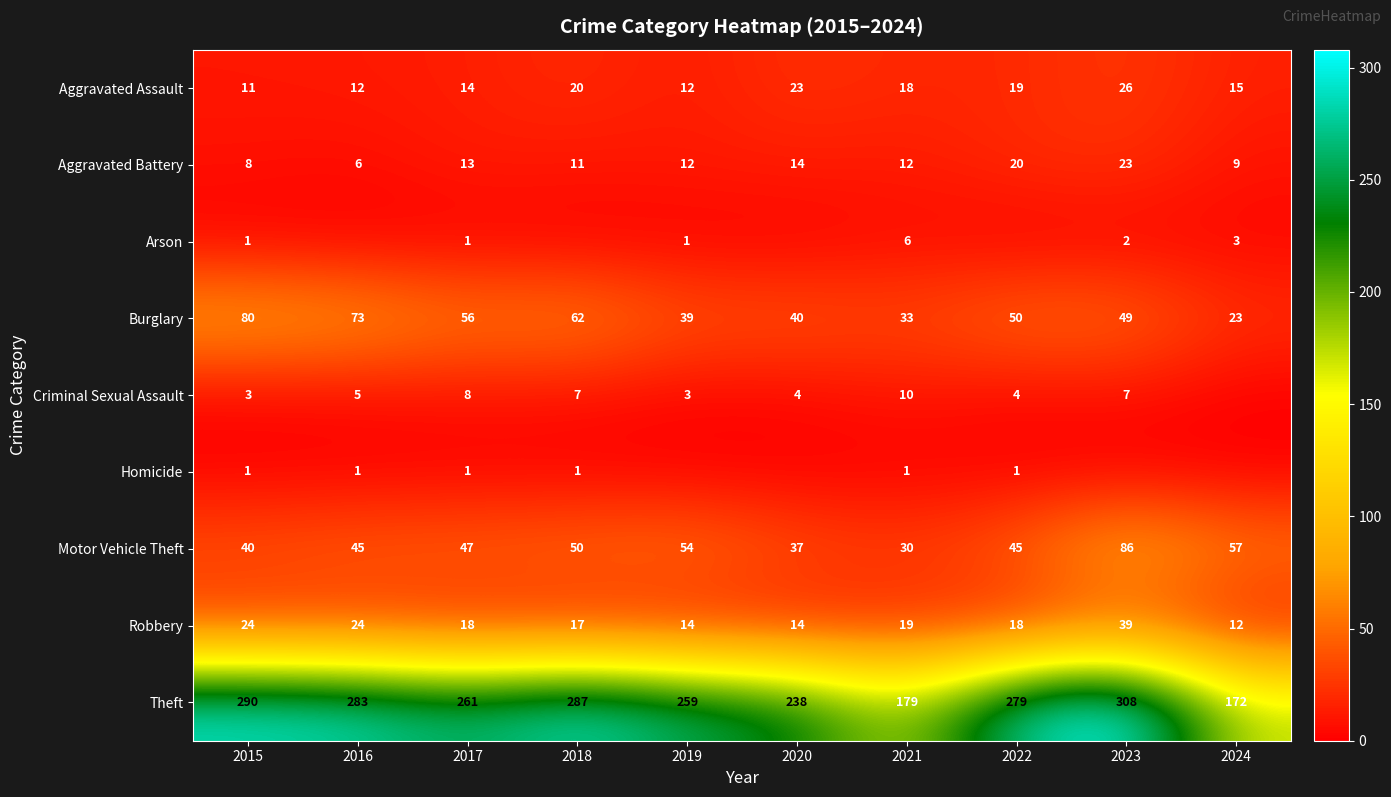

How many data points does each series have?

10